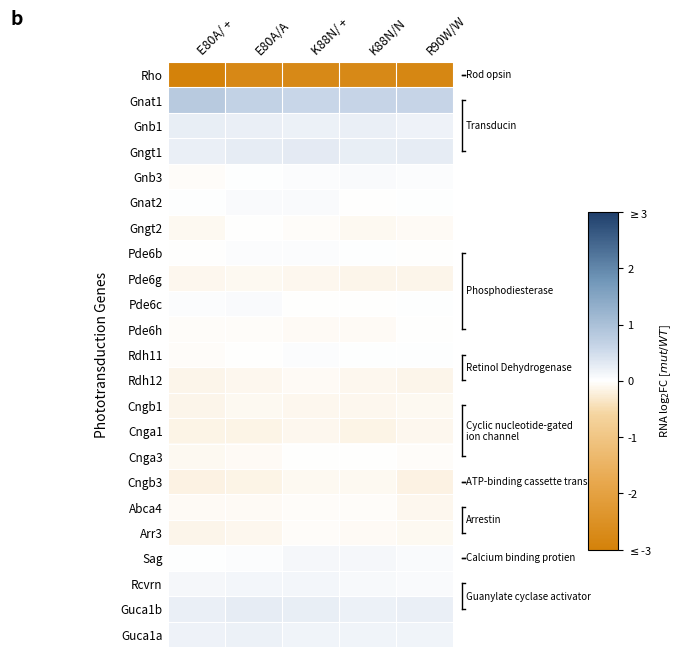

How many series are shown in this chart?

23